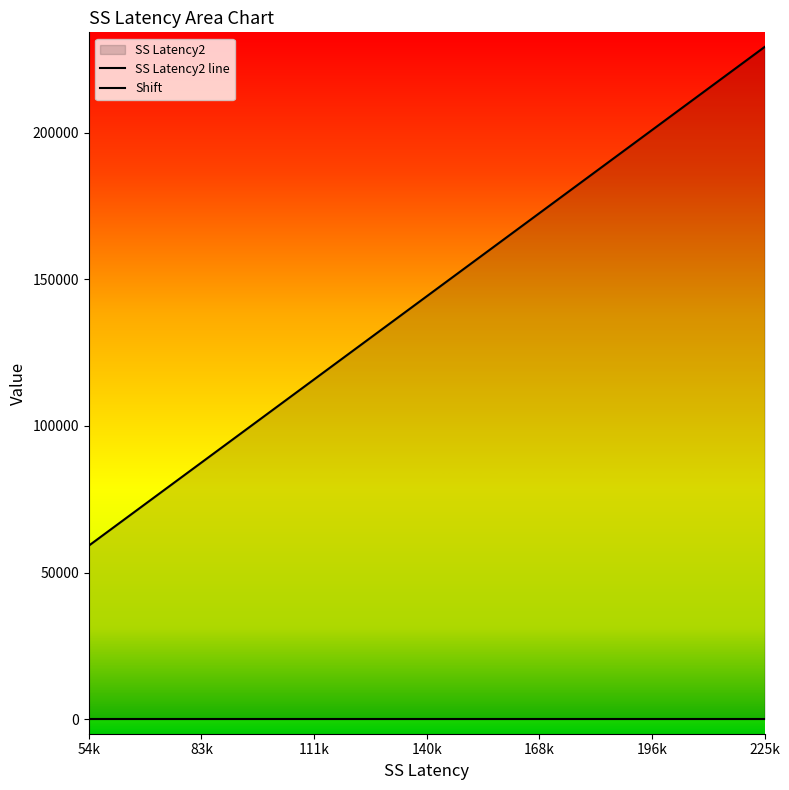

Count the number of categories in the chart.

30